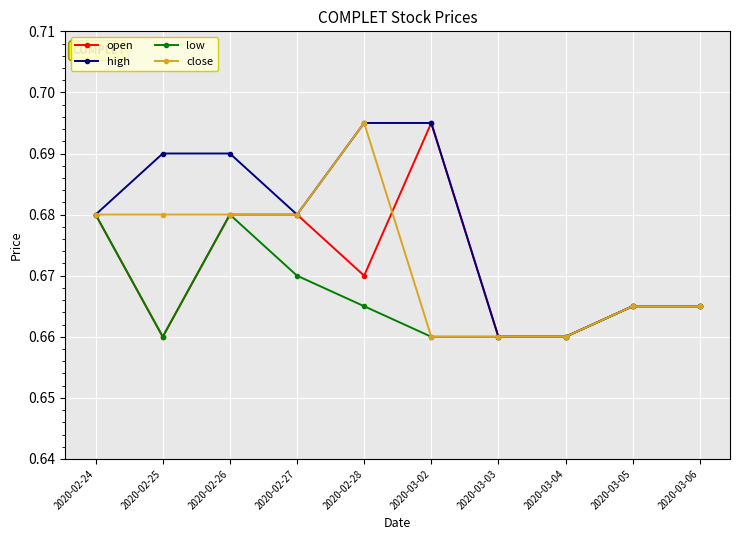

At which category is the sum across all series the highest?

2020-02-26